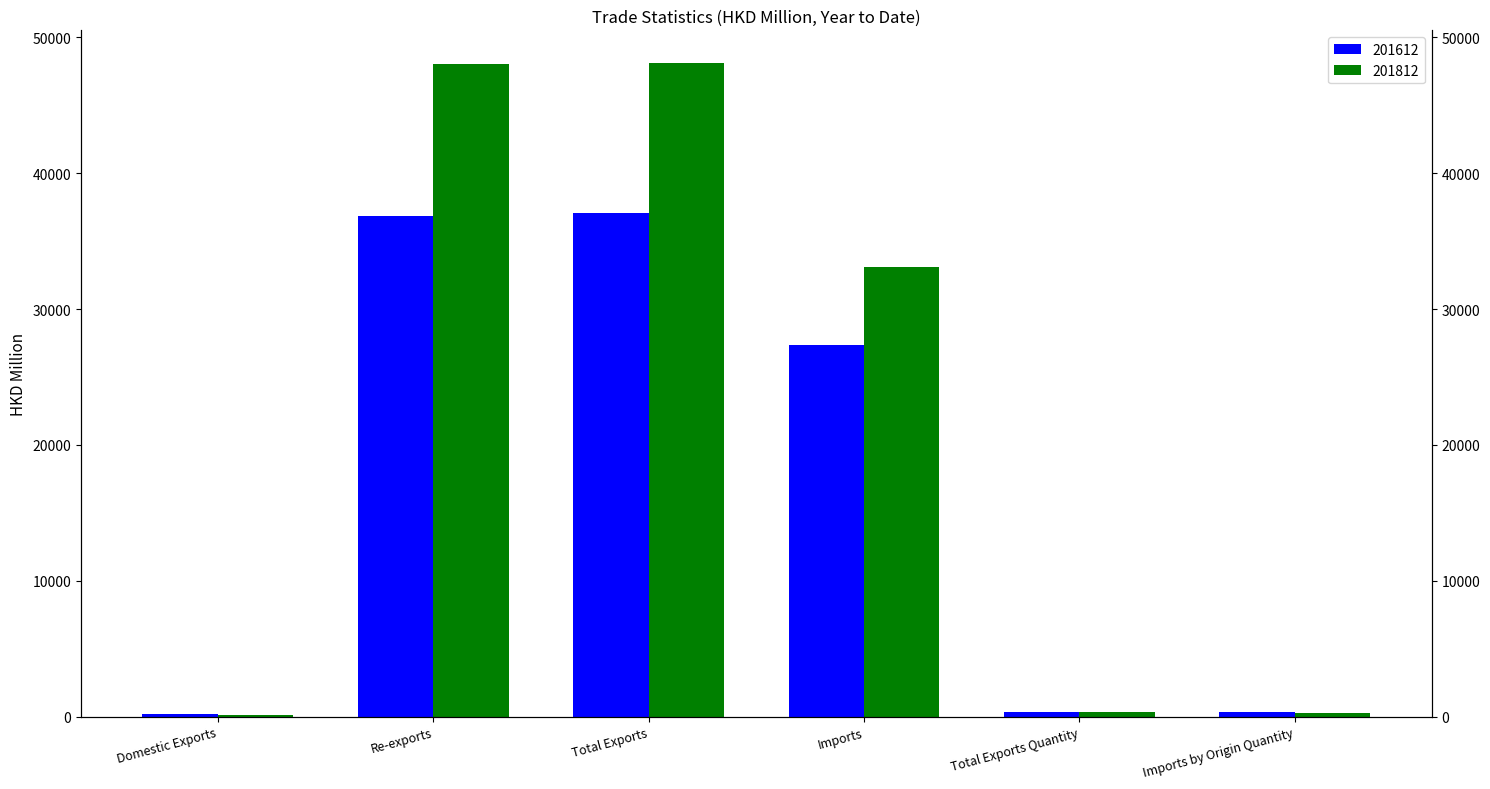

At which category is the sum across all series the highest?

Total Exports